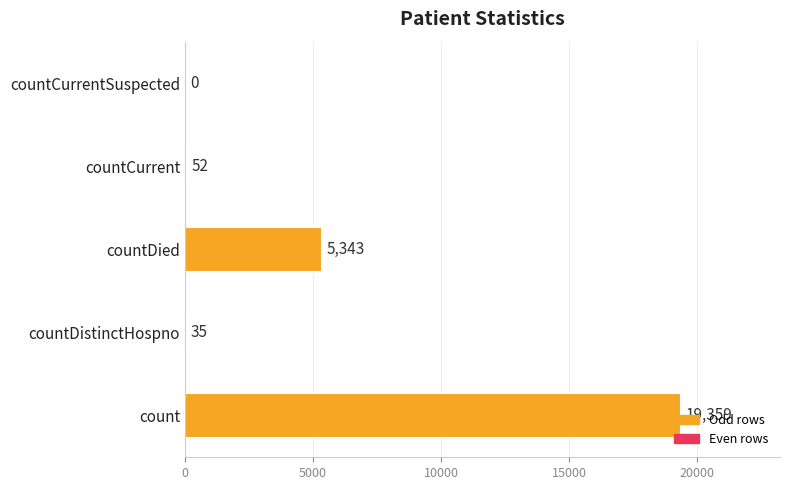

True or false: the data shows 8590 at countCurrentSuspected.

False